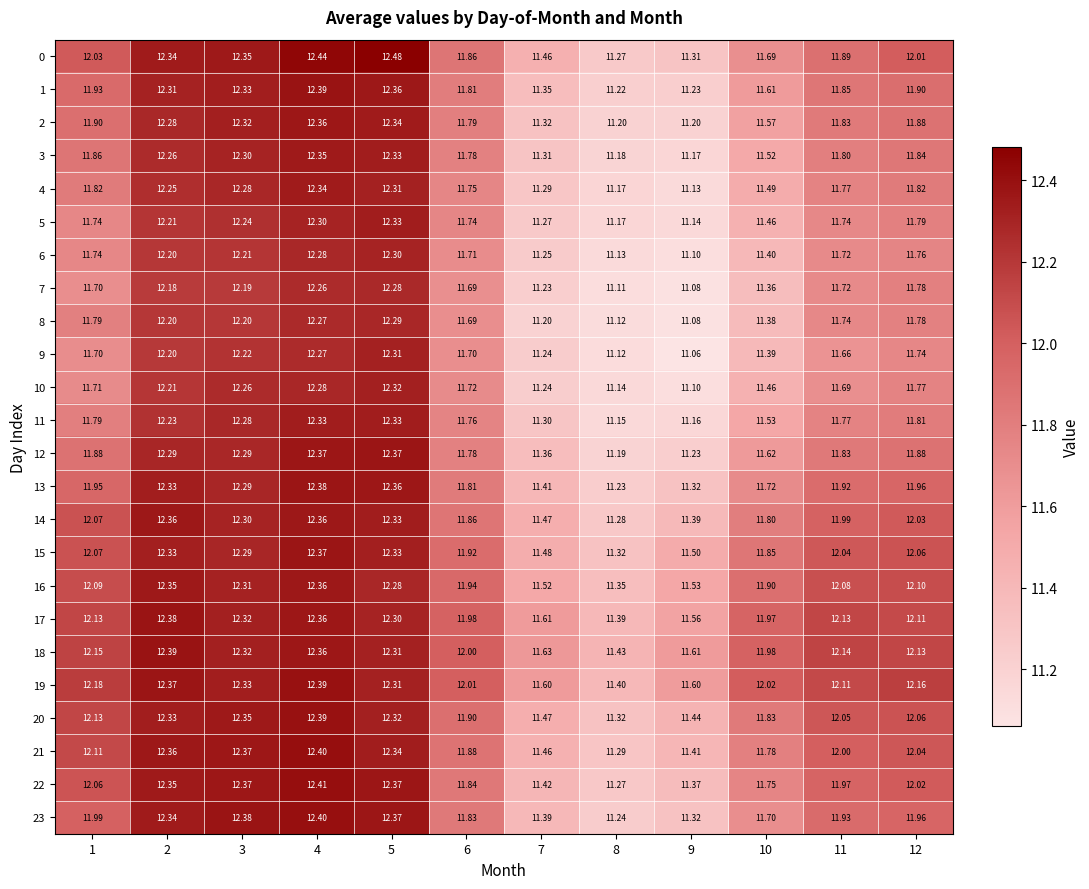

At which category does the chart reach its peak across all series?

5